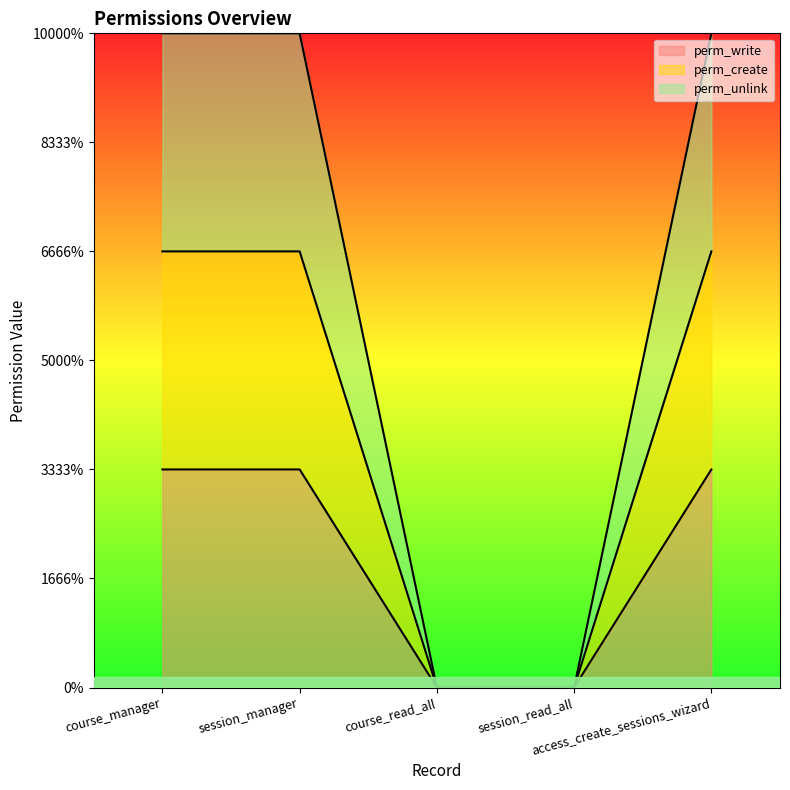

What is the label of the 4th point from the left?

session_read_all